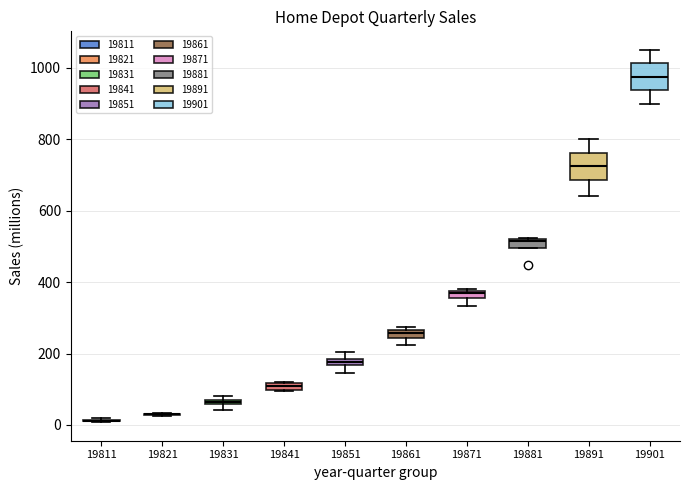

Where is the lower edge of the box at x = 19851 on the y-axis? The values are not printed on the chart, so give them approximately, as read against the axis.

160